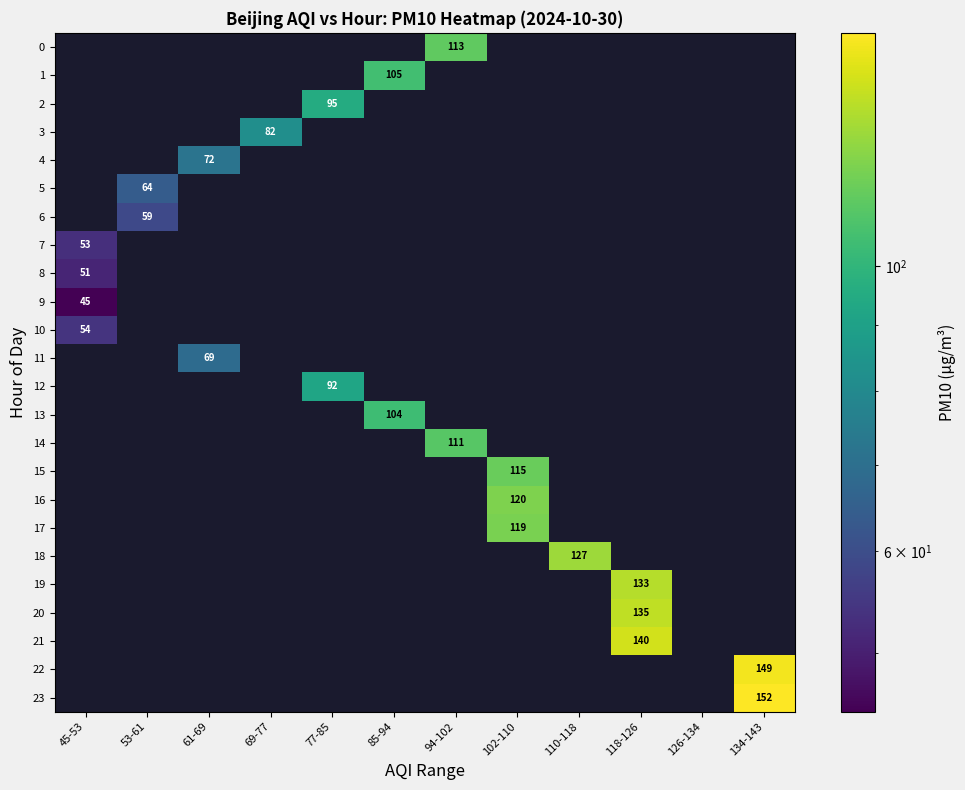

The 5 series shows 64 at 53-61. True or false?

True